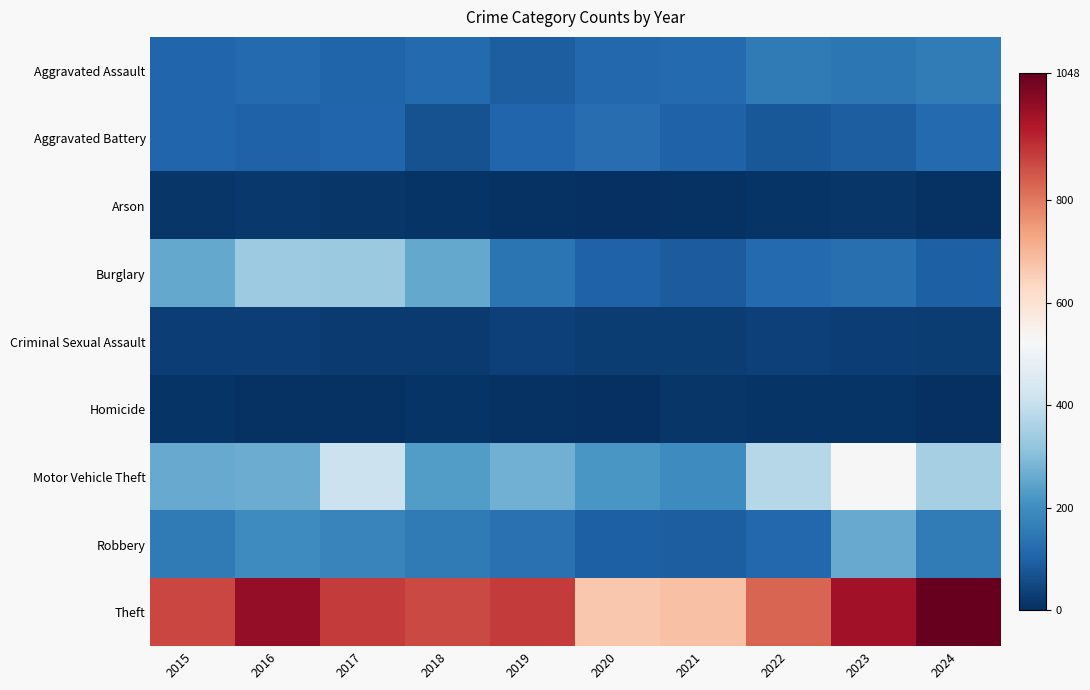

Reading right to left, what are all the values shown in this chart?

Aggravated Assault: 2024=157	2023=146	2022=154	2021=115	2020=113	2019=92	2018=115	2017=105	2016=118	2015=110
Aggravated Battery: 2024=116	2023=92	2022=81	2021=100	2020=125	2019=108	2018=67	2017=108	2016=102	2015=108
Arson: 2024=6	2023=15	2022=11	2021=6	2020=4	2019=5	2018=12	2017=14	2016=20	2015=13
Burglary: 2024=97	2023=130	2022=116	2021=90	2020=100	2019=143	2018=257	2017=329	2016=333	2015=254
Criminal Sexual Assault: 2024=25	2023=31	2022=35	2021=27	2020=27	2019=35	2018=22	2017=21	2016=30	2015=29
Homicide: 2024=4	2023=10	2022=9	2021=13	2020=2	2019=5	2018=10	2017=8	2016=7	2015=9
Motor Vehicle Theft: 2024=351	2023=524	2022=376	2021=193	2020=221	2019=273	2018=231	2017=411	2016=265	2015=261
Robbery: 2024=158	2023=260	2022=111	2021=91	2020=97	2019=135	2018=155	2017=178	2016=194	2015=154
Theft: 2024=1048	2023=964	2022=827	2021=678	2020=666	2019=891	2018=868	2017=892	2016=984	2015=874